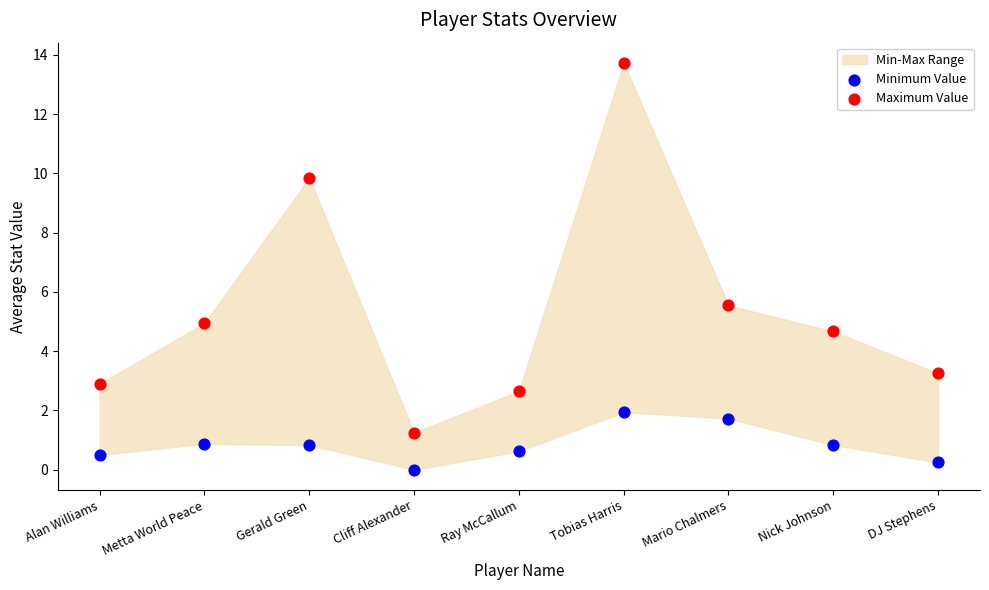

In the Maximum Value series, what Y value is closest to 7?

5.5